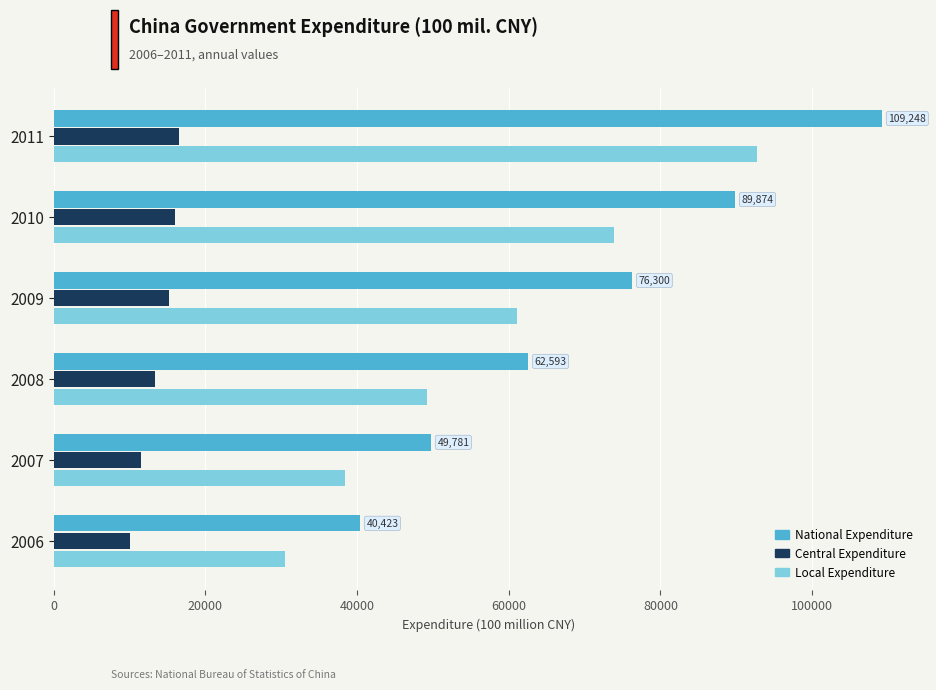

At which category is the sum across all series the highest?

2011